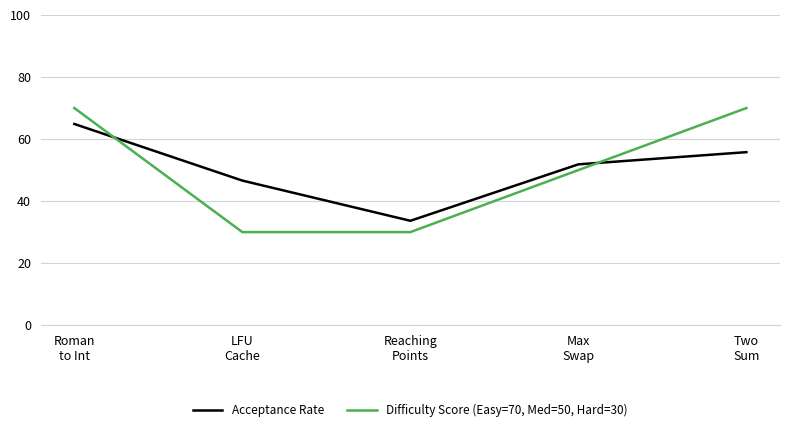

What is the difference between the maximum and minimum values in the Acceptance Rate series?

31.2